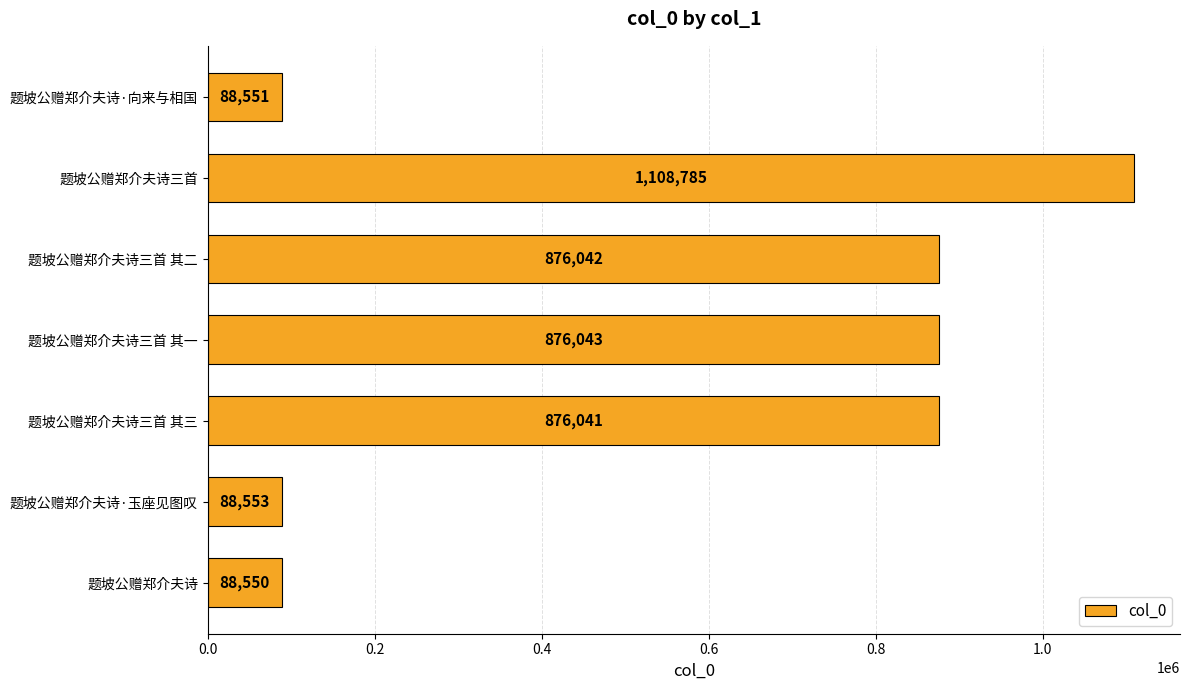

What is the difference between the second highest and minimum values?

787493